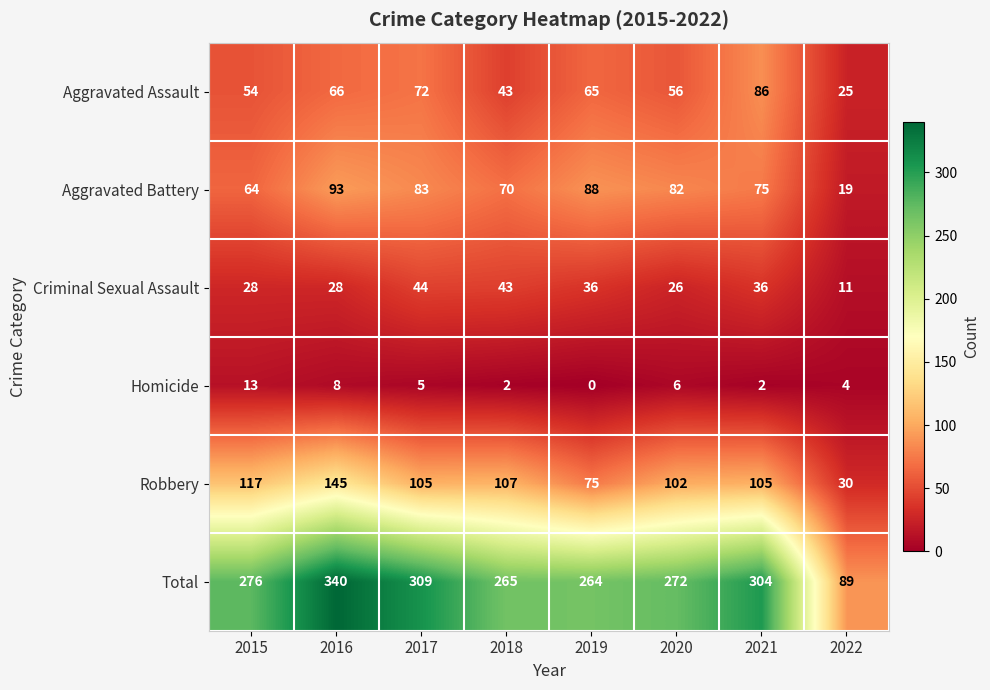

Between 2016 and 2021, which series saw the biggest shift?

Robbery